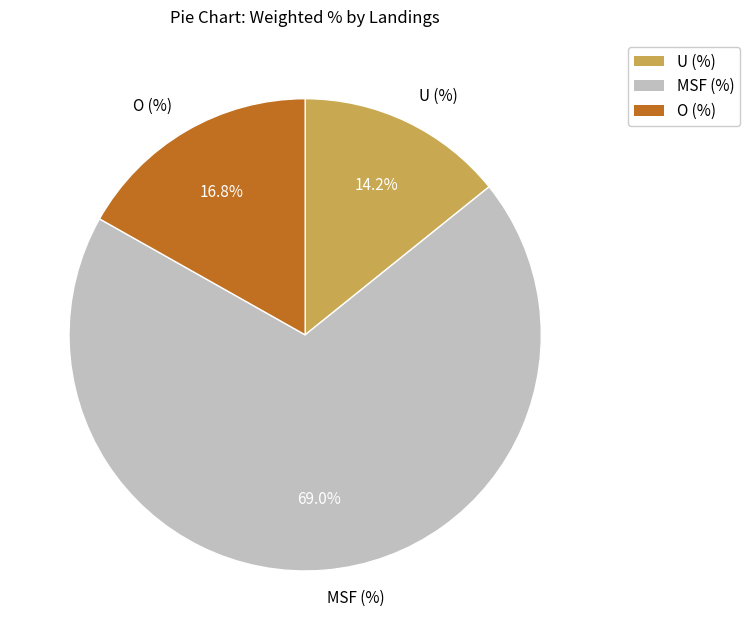

How many slices are in this pie chart?

3